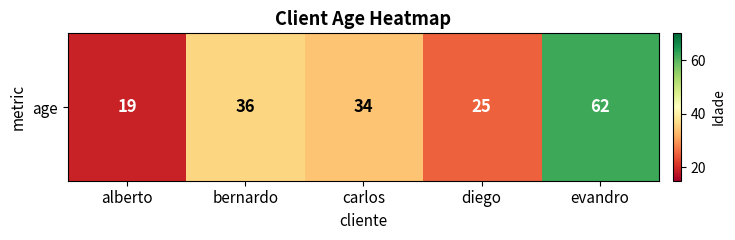

How many series are shown in this chart?

1